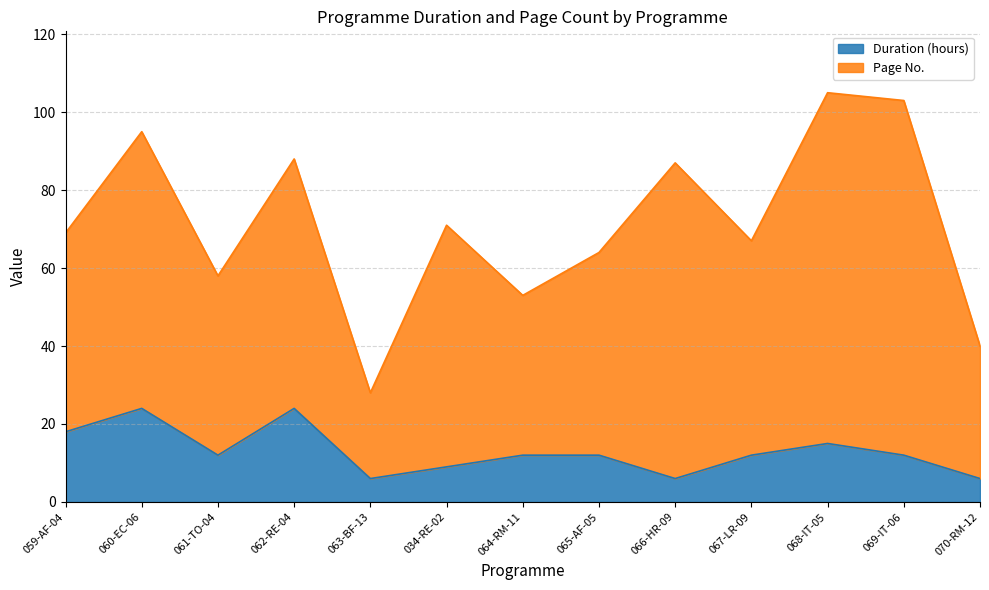

At which label does the data first exceed 12?

059-AF-04